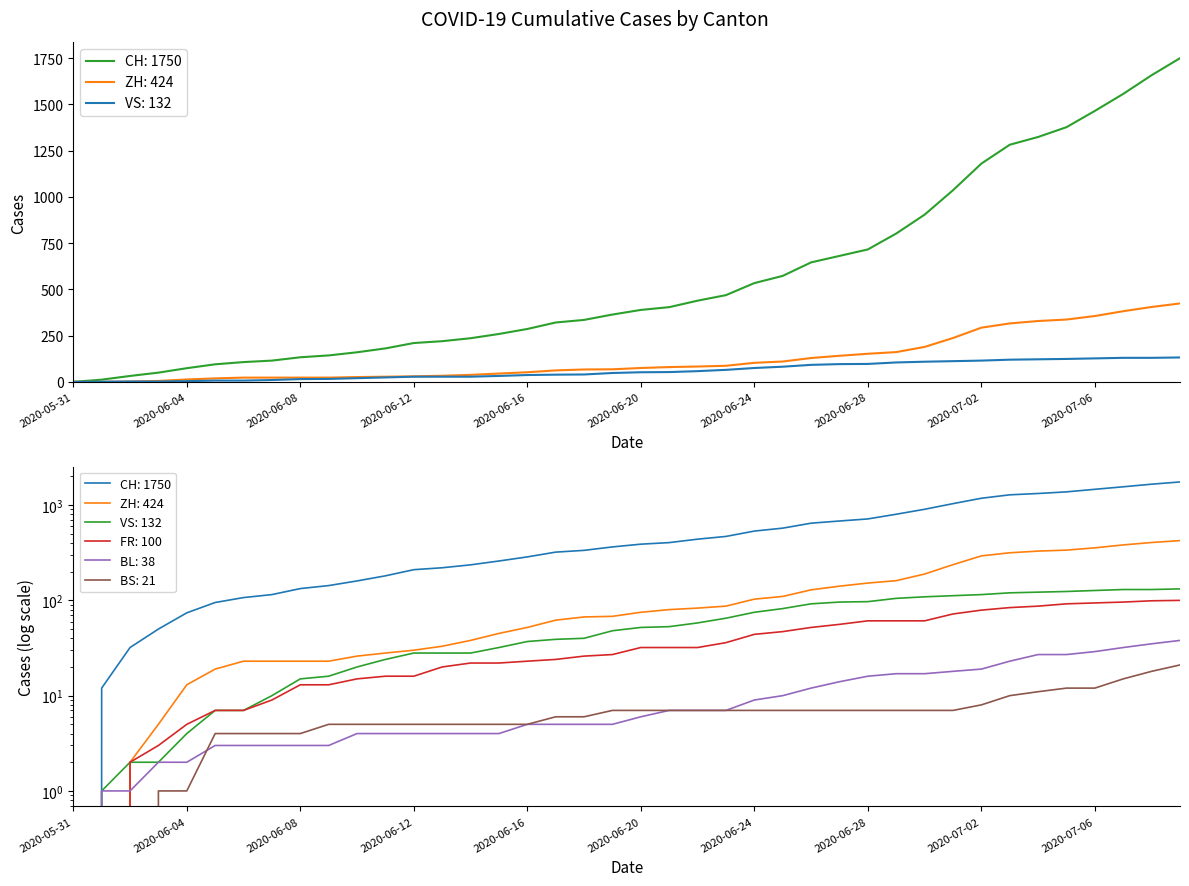

At which label does VS reach its peak?

2020-07-09